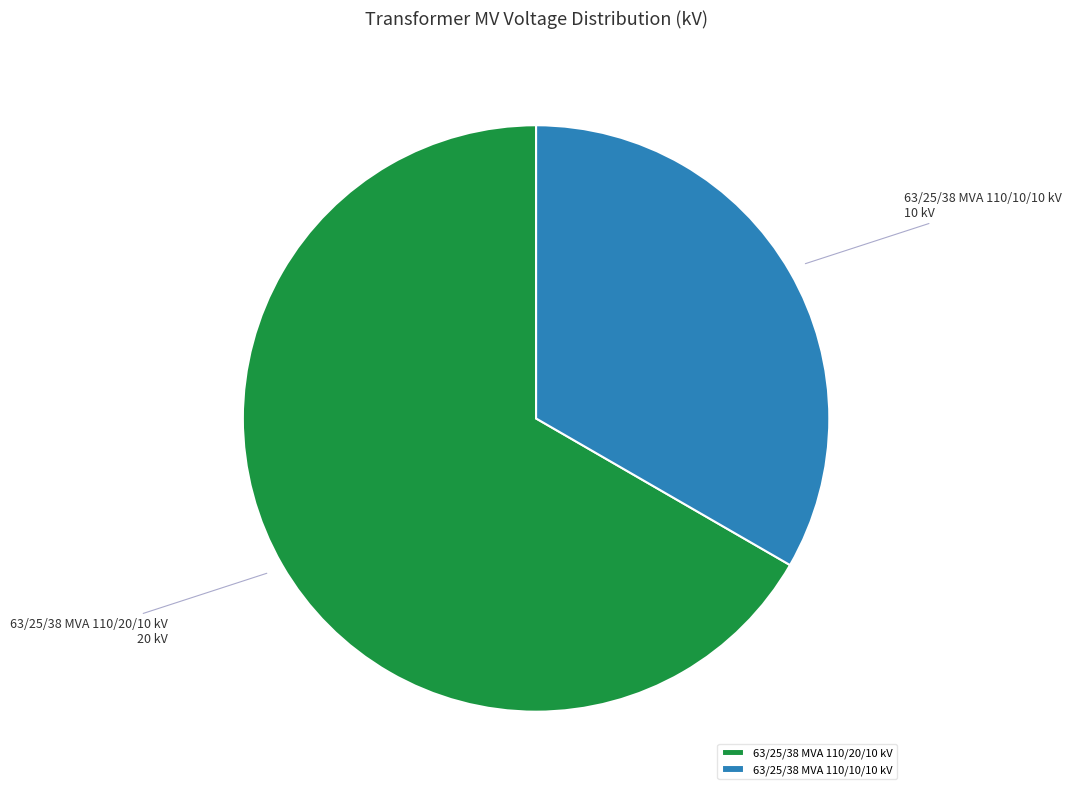

Does 63/25/38 MVA 110/10/10 kV represent more than half of the total?

No